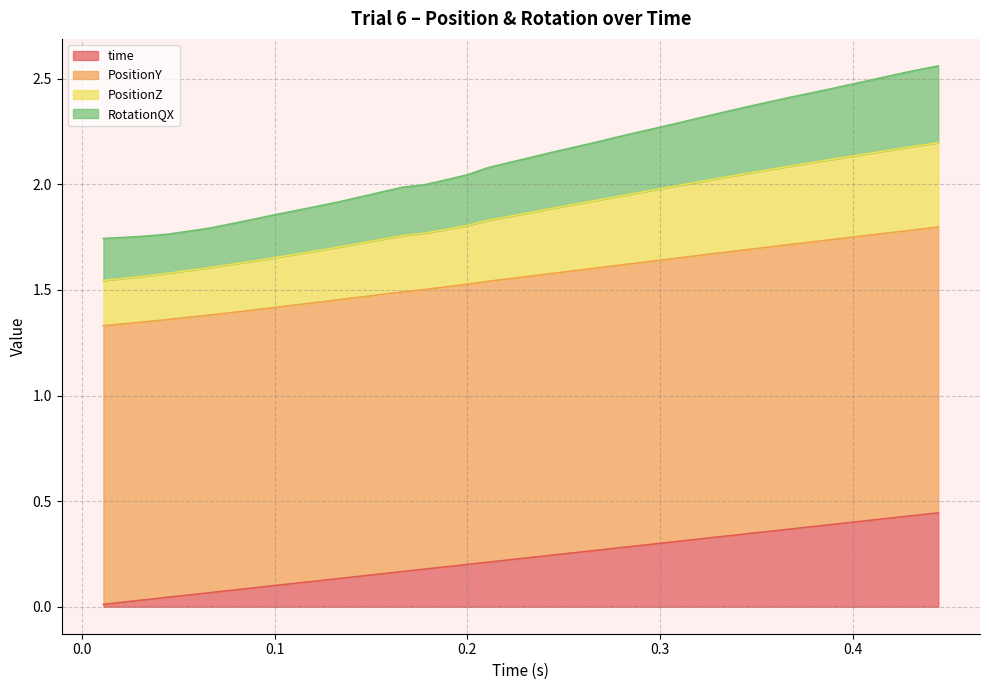

True or false: time has a value of 0.1 at 0.2777778.

False